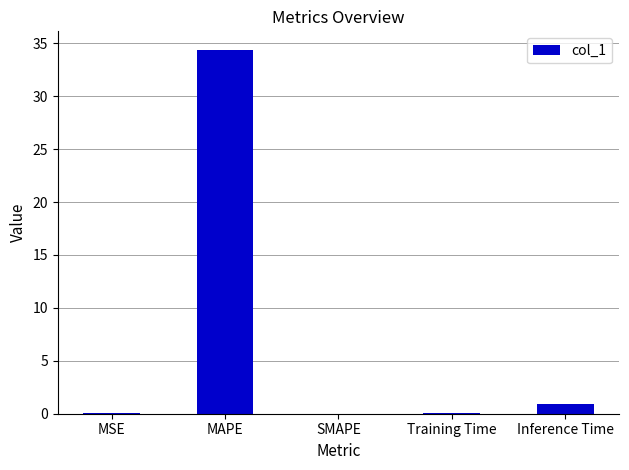

What is the difference between the values at MAPE and Training Time?

34.3